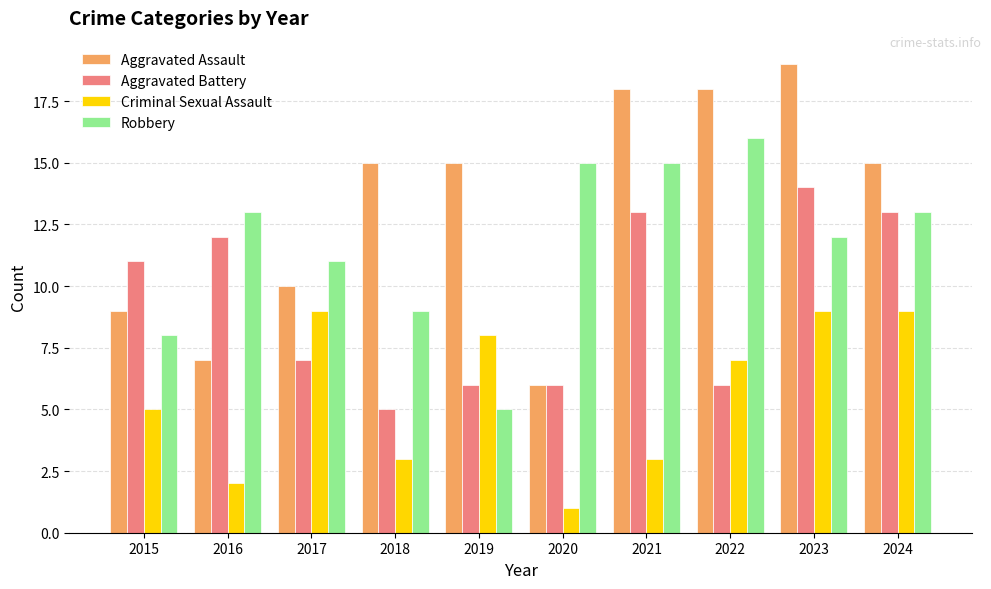

What is the difference between the maximum and minimum values in the Aggravated Battery series?

9